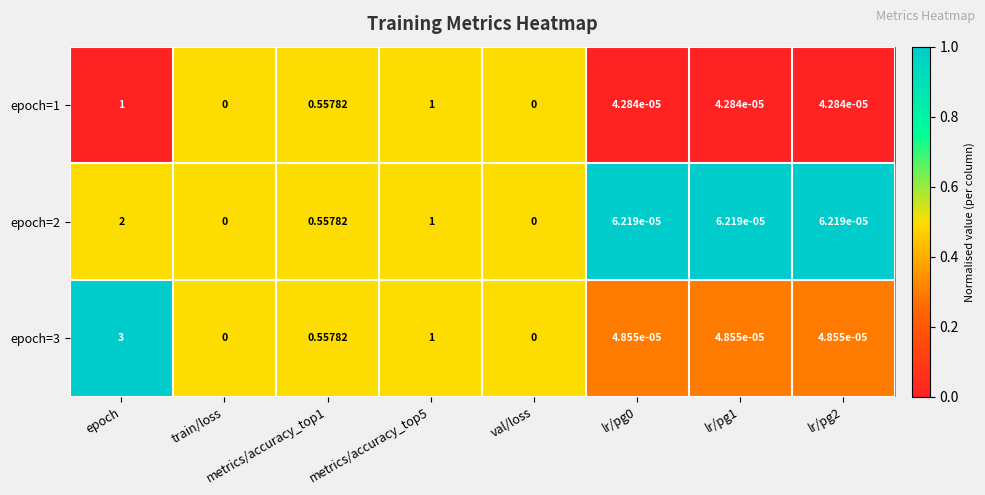

Rank the series by their maximum value, from lowest to highest.

epoch=1, epoch=2, epoch=3